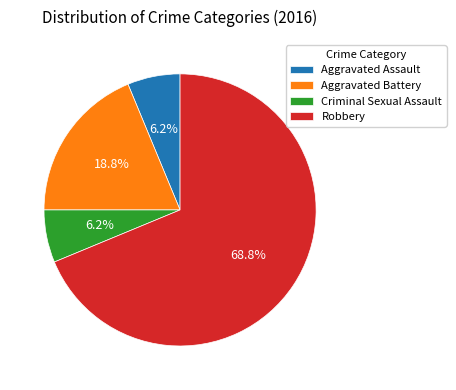

Is it true that Aggravated Battery is 19% of the pie?

True